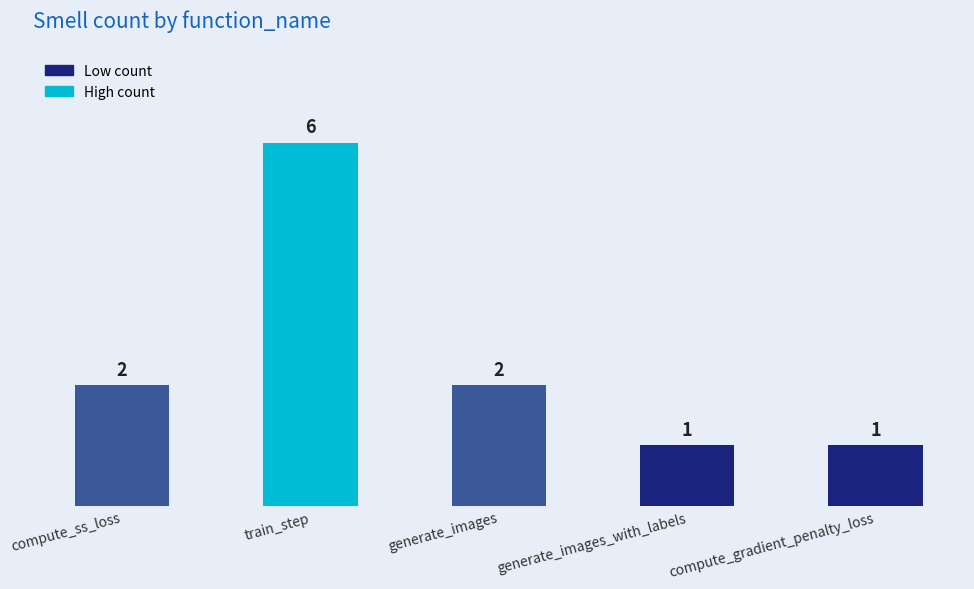

What position from the left is generate_images?

3